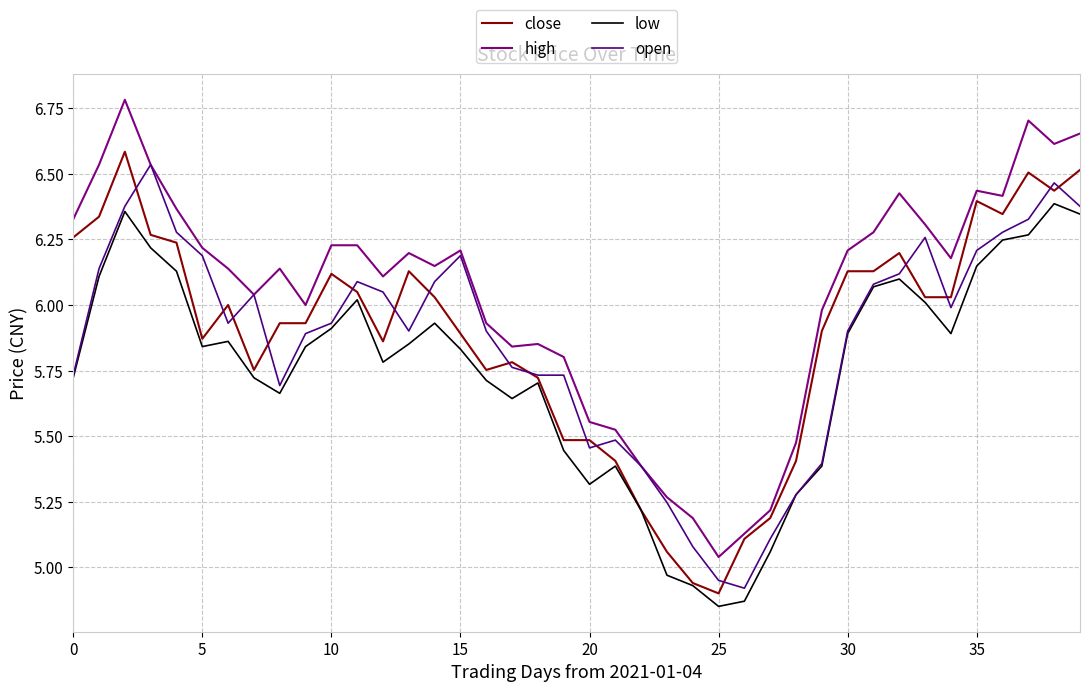

Which series has the largest total across all categories?

high